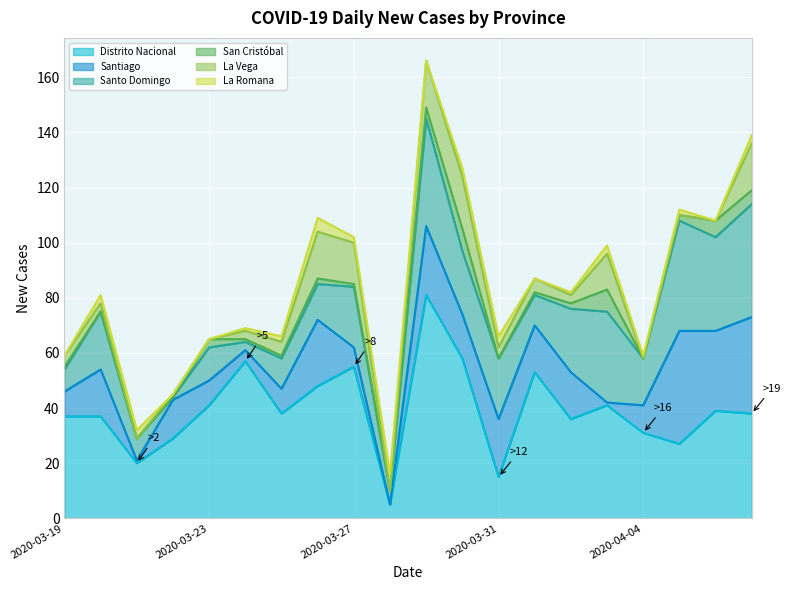

What is the difference between the maximum and minimum values in the La Romana series?

7